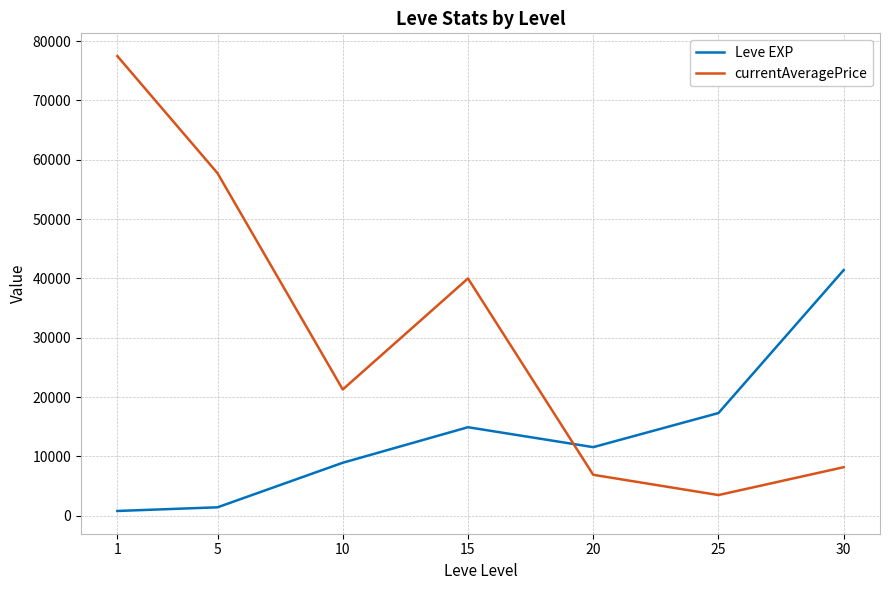

At which label is currentAveragePrice closest to 40485?

15